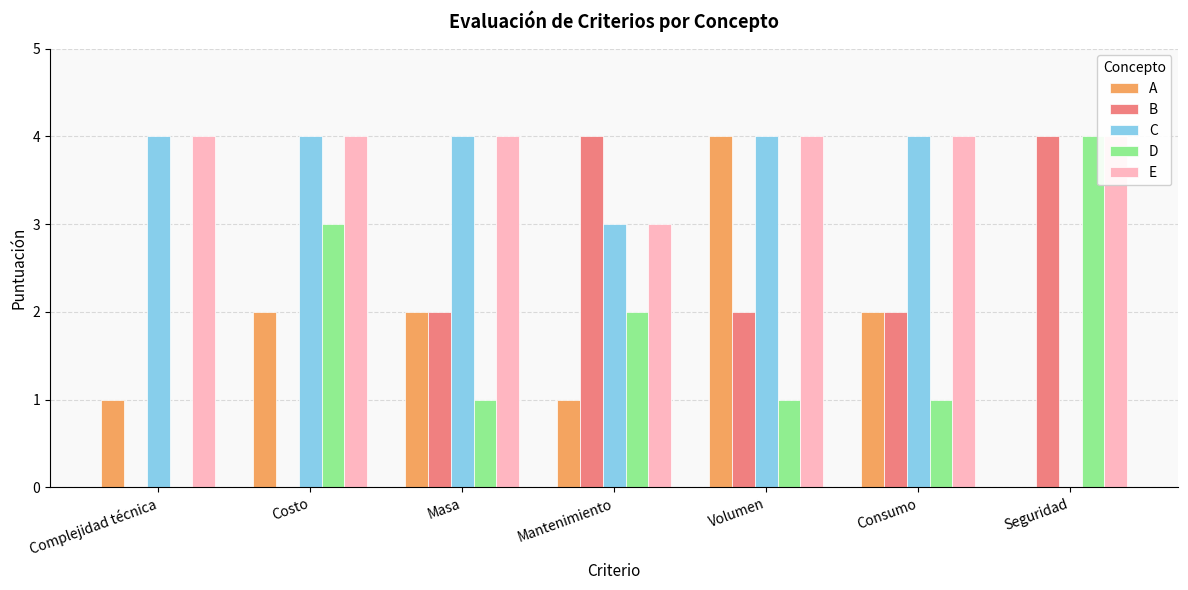

What are all the series names shown in the legend?

A, B, C, D, E